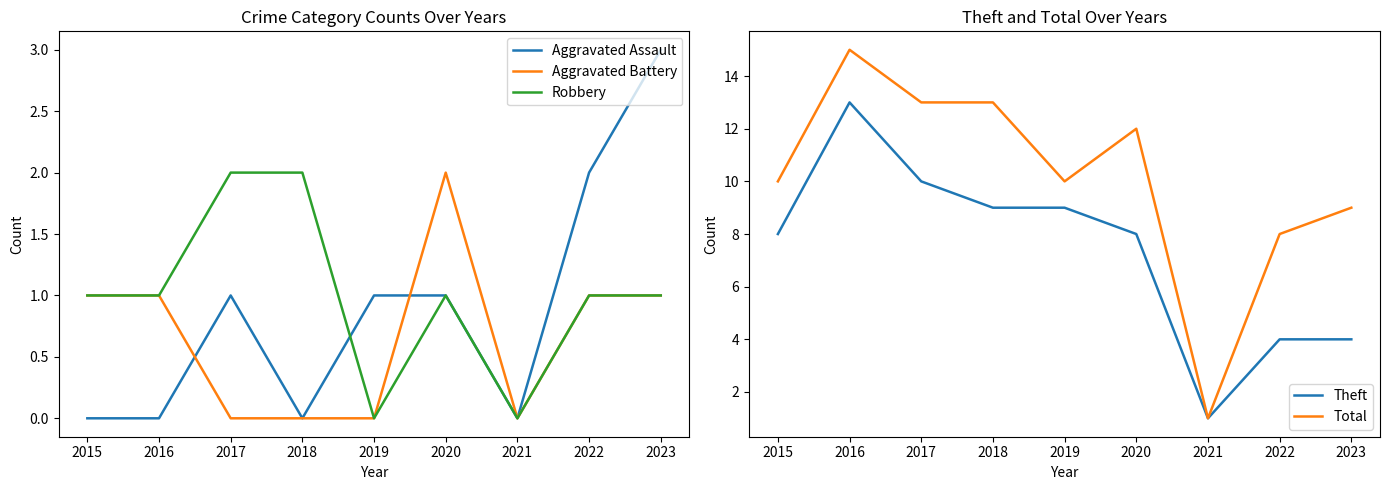

At which category is the sum across all series the highest?

2016